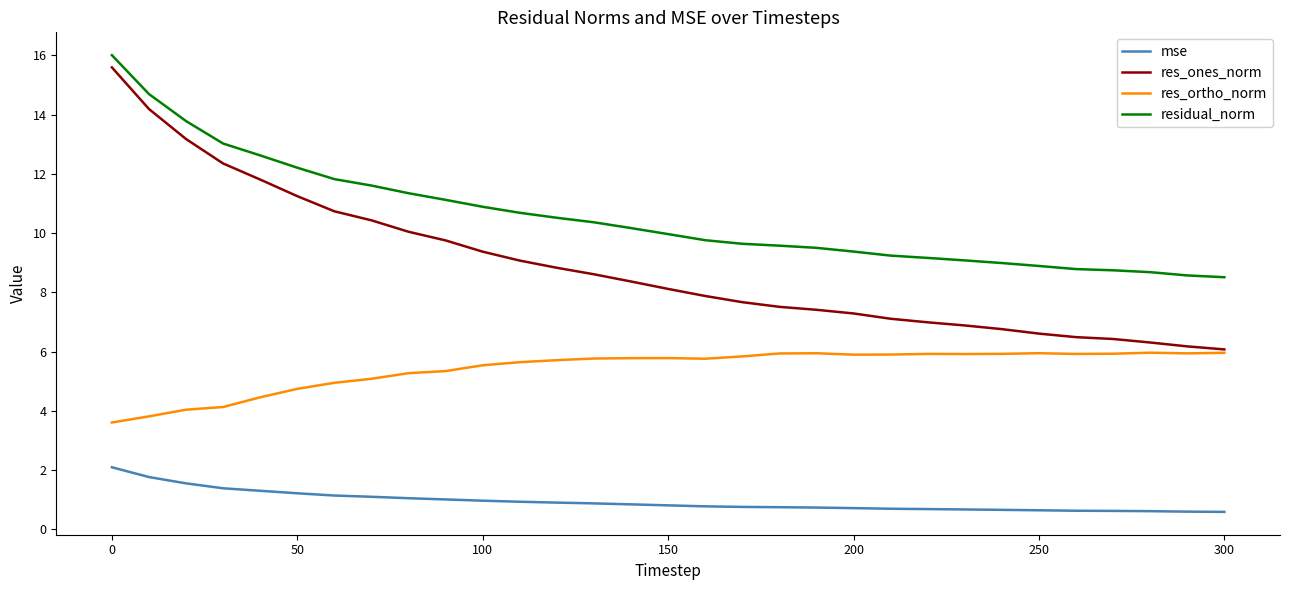

True or false: residual_norm and res_ortho_norm cross at least once.

False